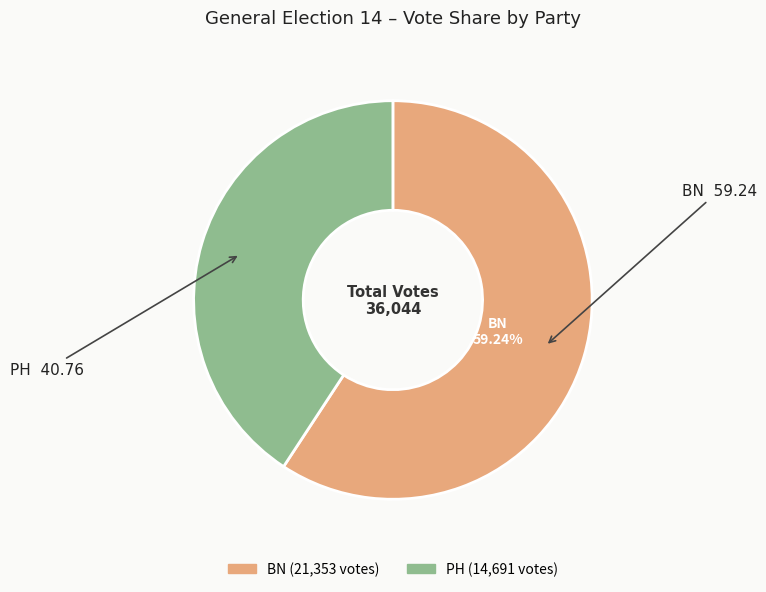

To the nearest percent, what is the combined percentage of BN and PH?

100%